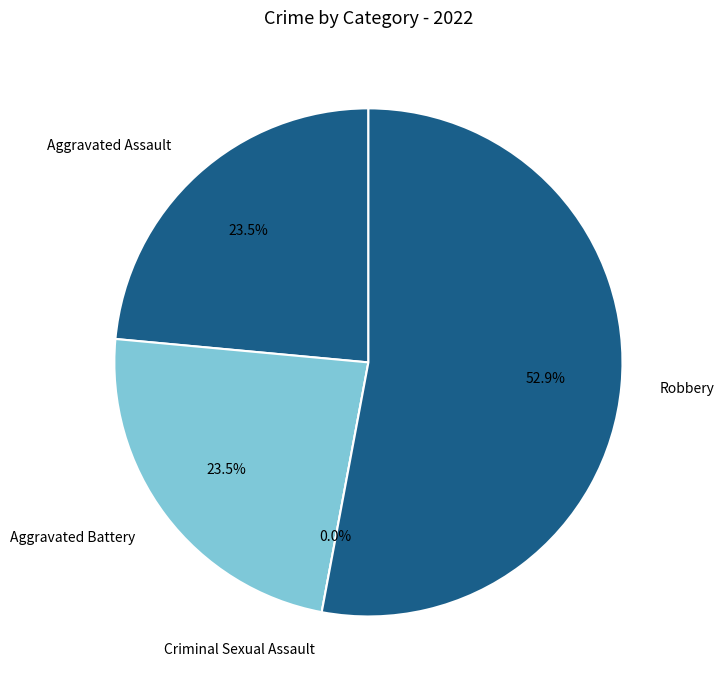

The Robbery slice represents 66% of the pie. True or false?

False